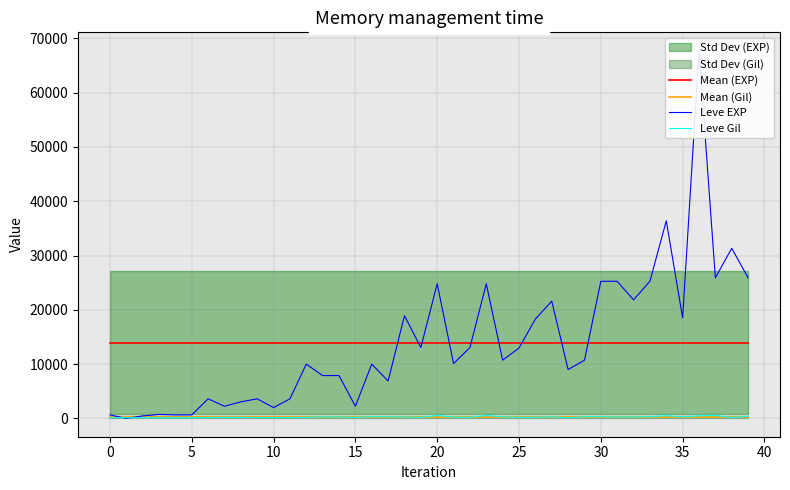

True or false: Leve Gil and Mean (EXP) intersect in this chart.

False